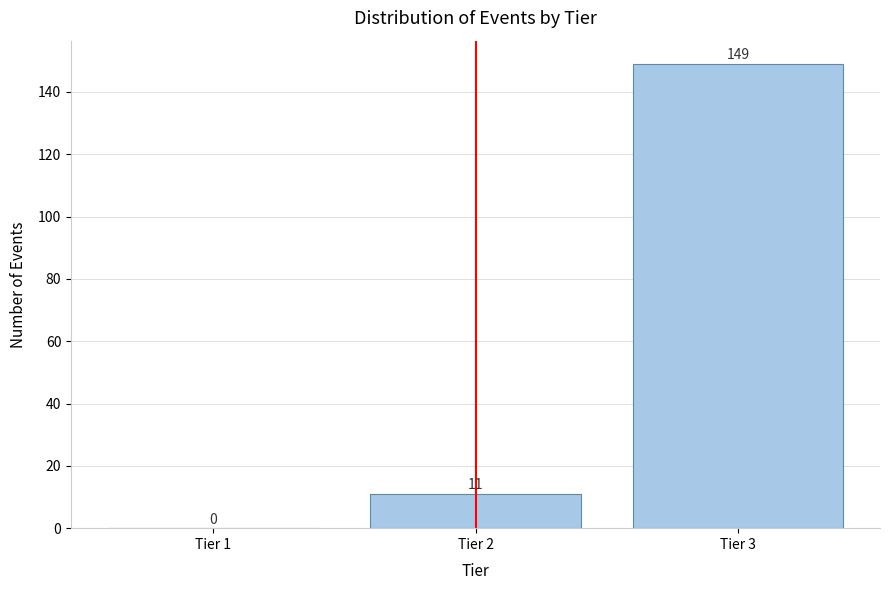

Reading right to left, what are all the values shown in this chart?

Tier 3=149	Tier 2=11	Tier 1=0